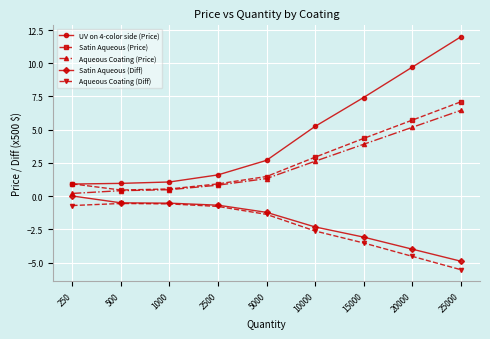

True or false: UV on 4-color side (Price) has a value of 0.7 at 5000.

False